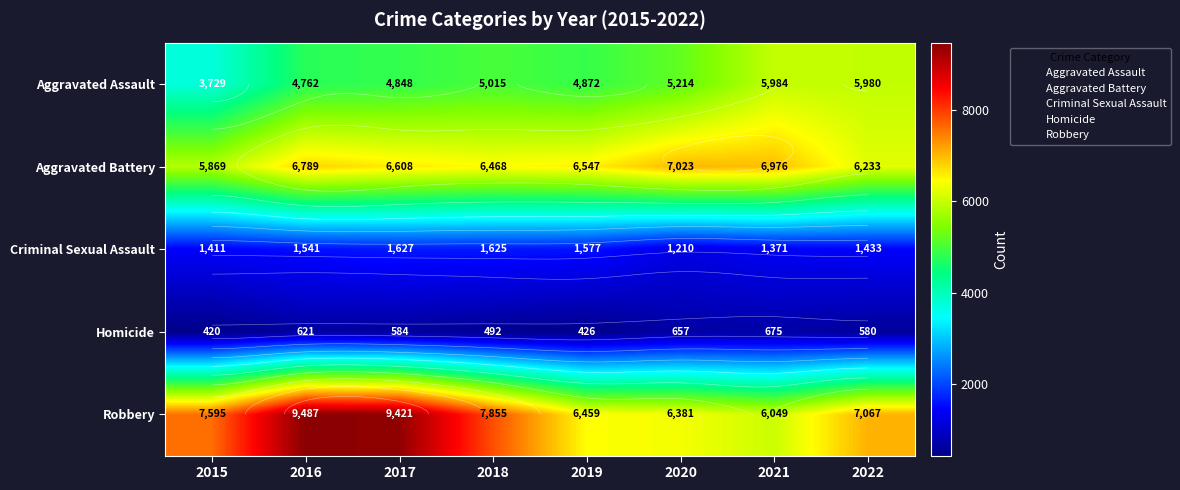

Which has a higher value, 2019 or 2015?

2019